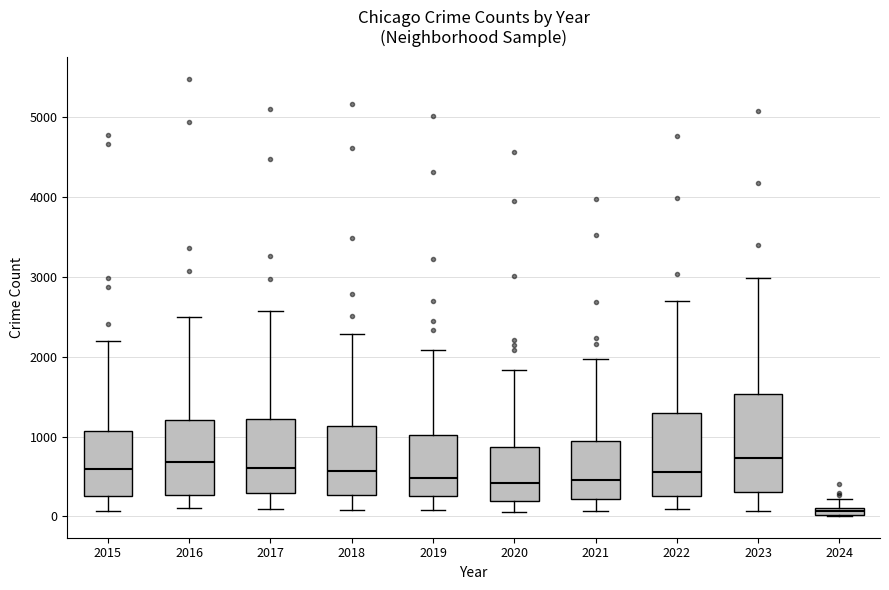

Comparing the boxes themselves (not the whiskers), which one is the tallest?

2023